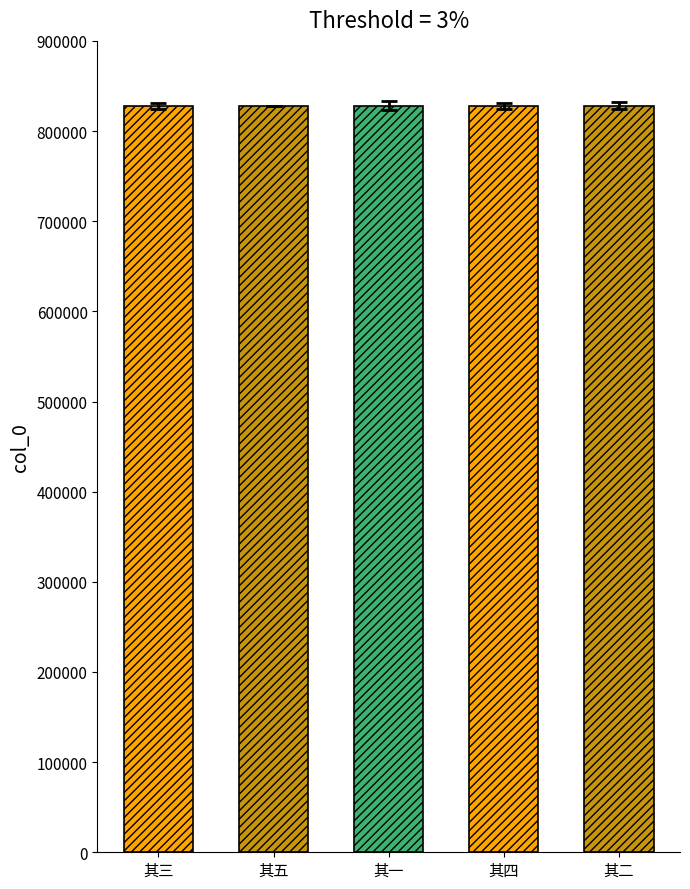

What is the sum of all values?

4139670